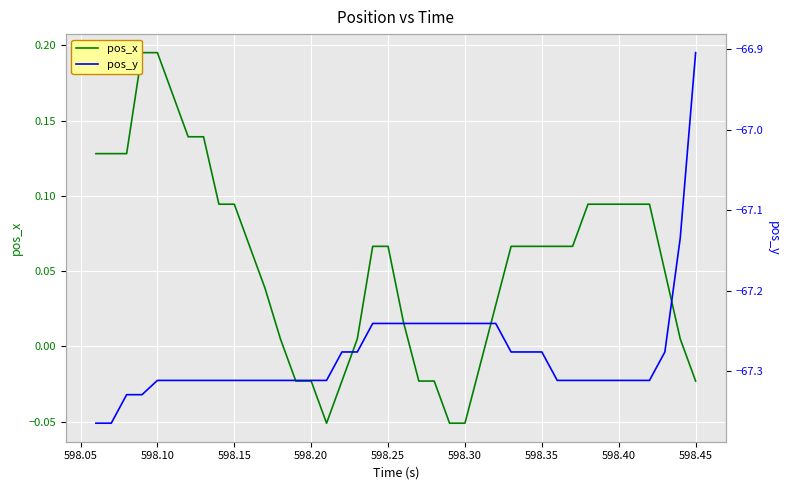

What is the difference between the second highest and minimum values in the pos_y series?

0.2